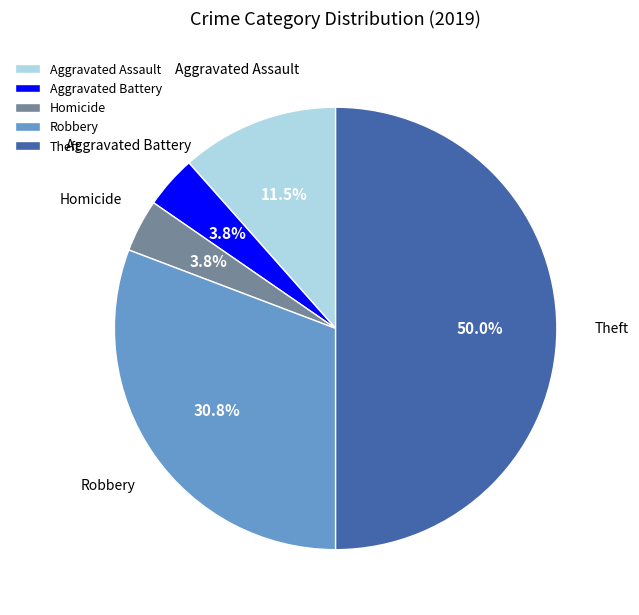

What percentage is the Robbery slice, to the nearest percent?

31%